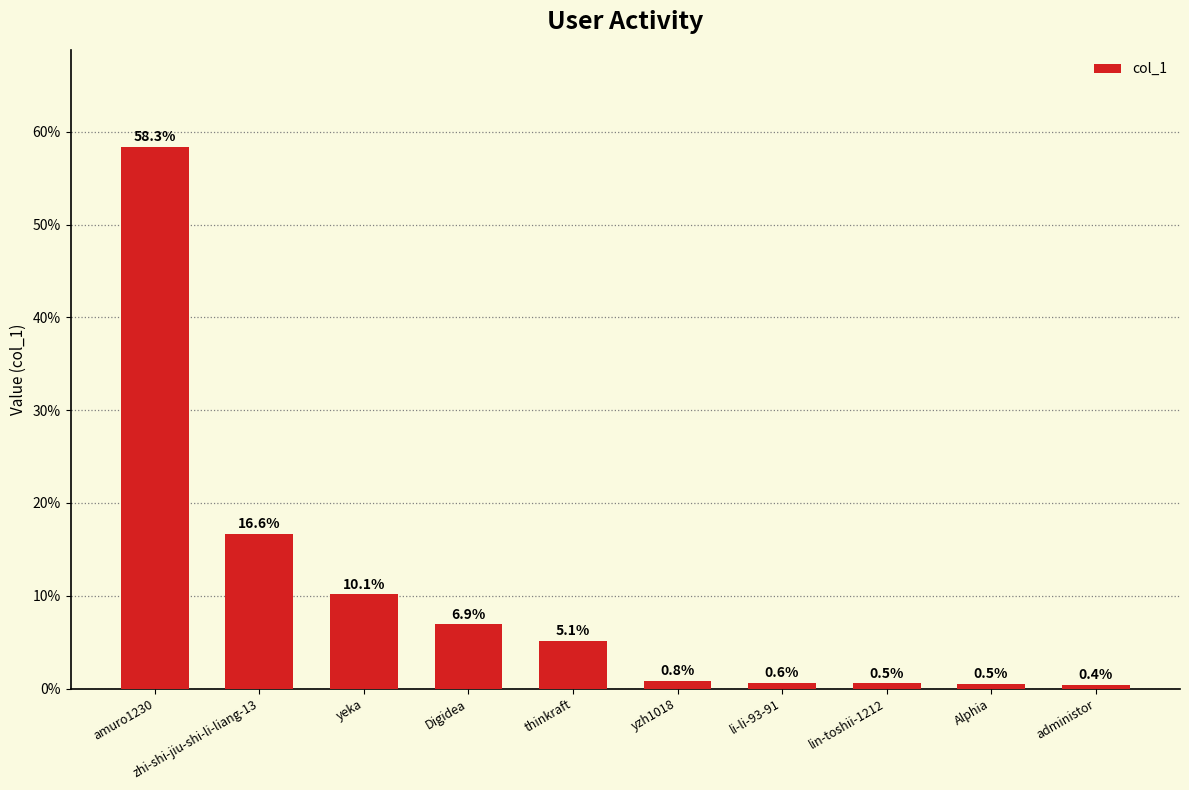

Read the value at Digidea.

6.9